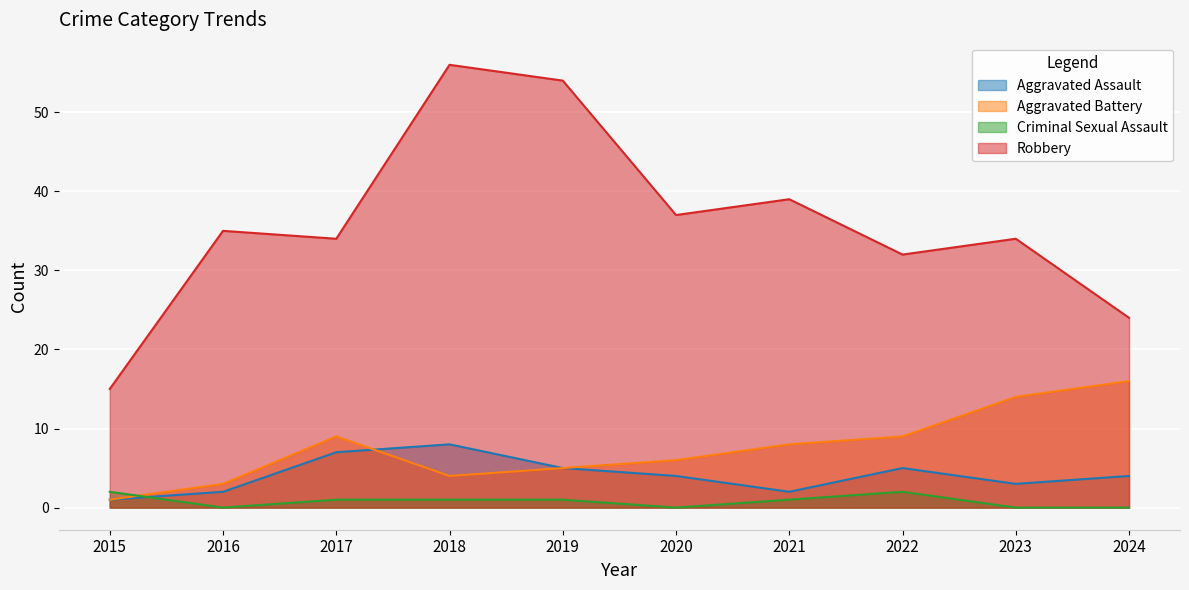

Which category has the highest value across all series?

2018